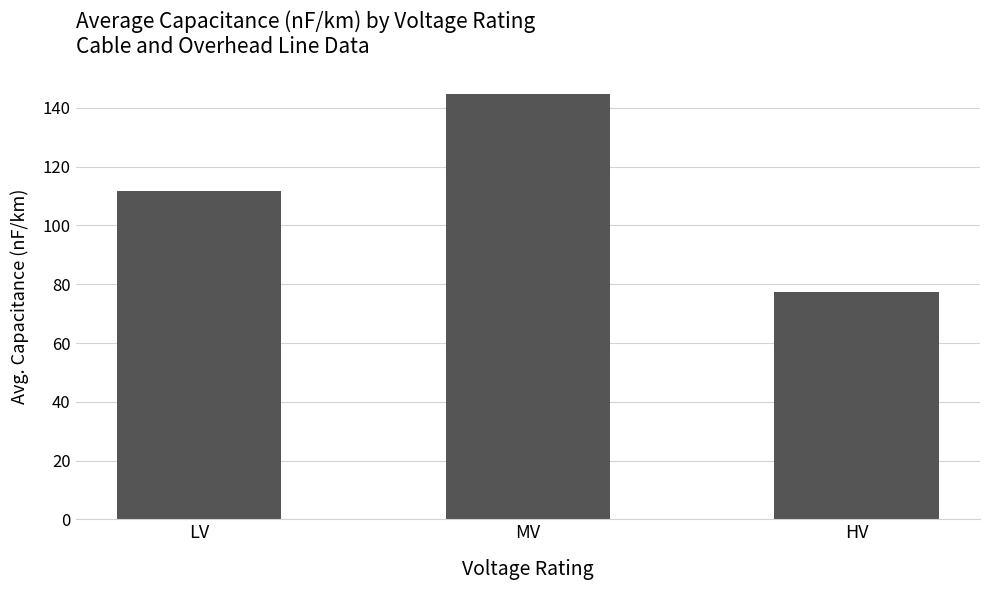

Reading right to left, list all the values displayed in this chart.

77.3	144.8	111.8